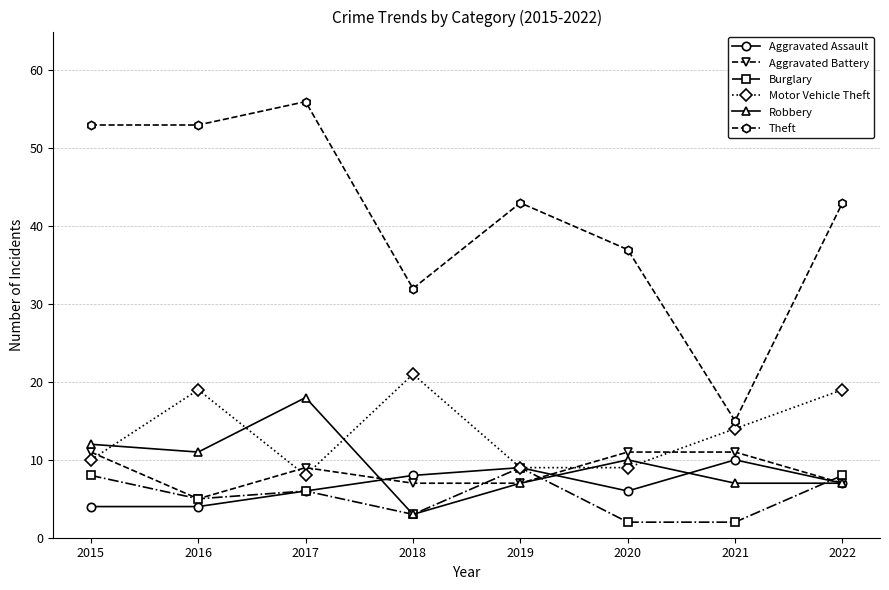

True or false: Aggravated Battery and Burglary cross at least once.

True